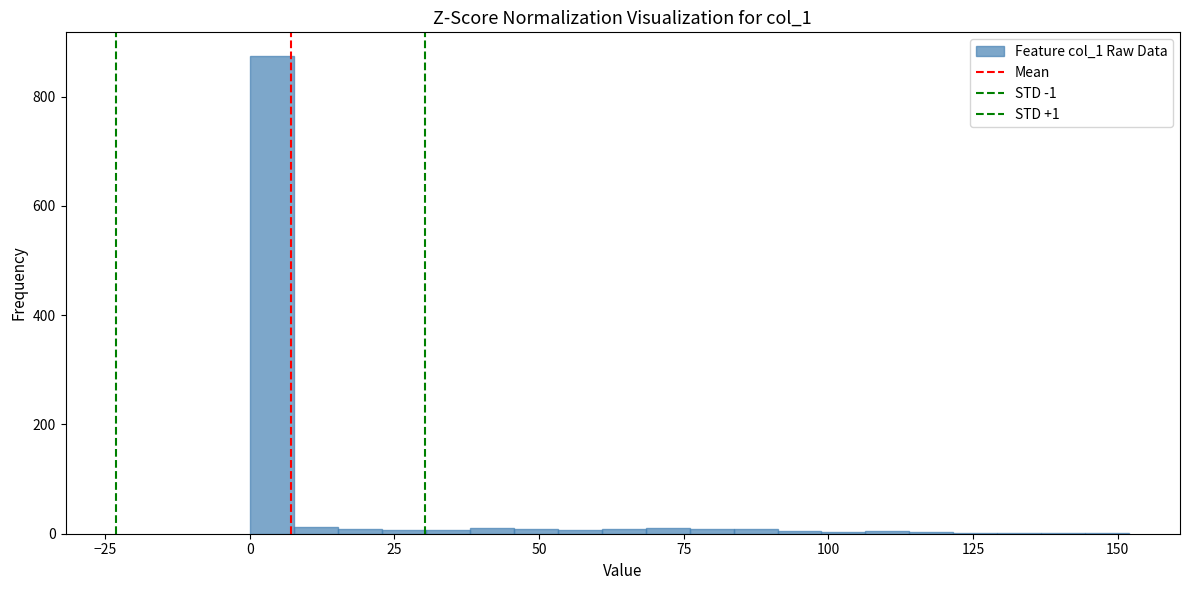

Around what value on the x-axis is the tallest bar? Give the approximate position of its centre, as read against the axis.

5